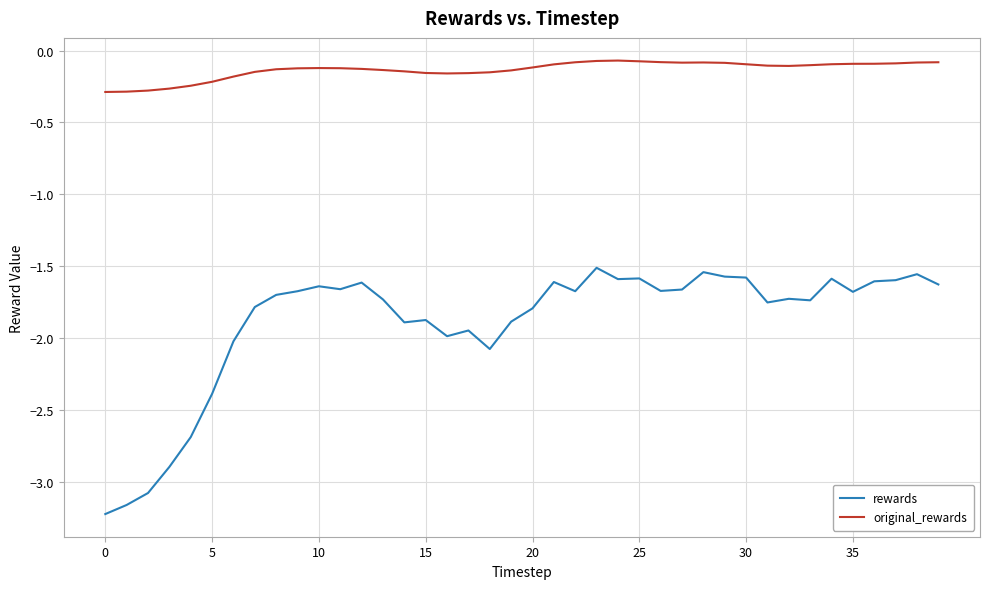

Which series has the widest spread of values?

rewards